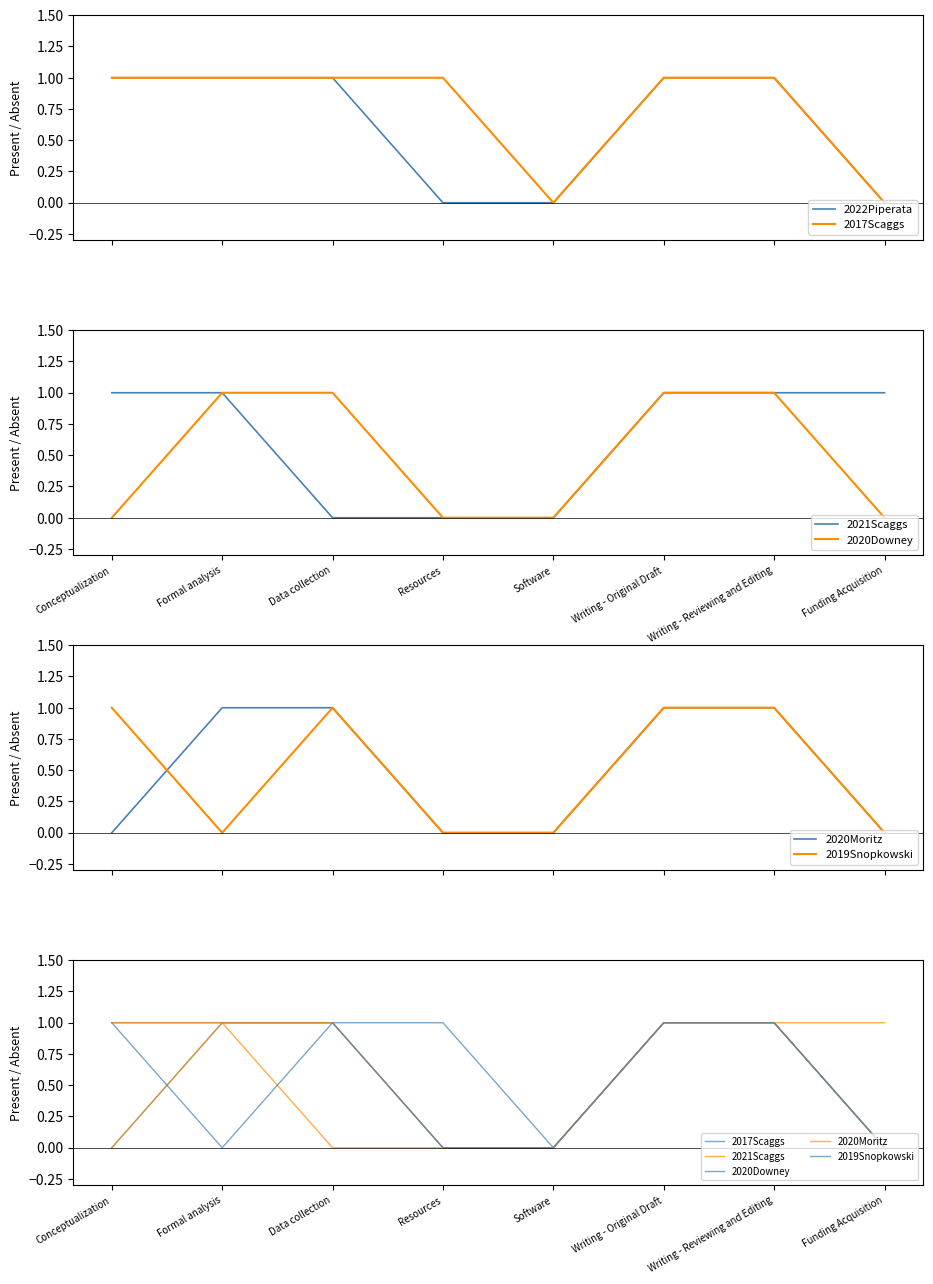

True or false: 2017Scaggs has more than 2 points higher than both neighbors.

False